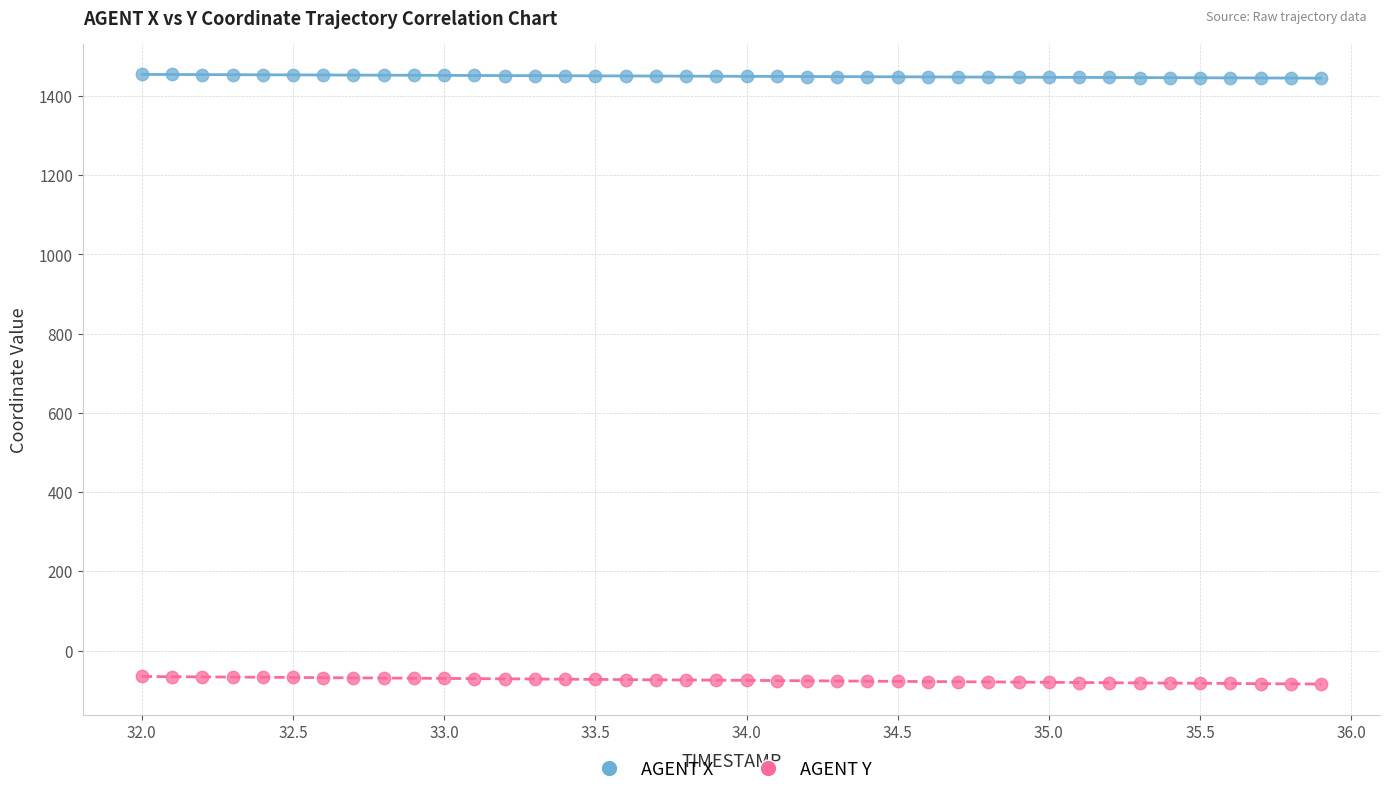

Which series contains the highest Y value?

AGENT X